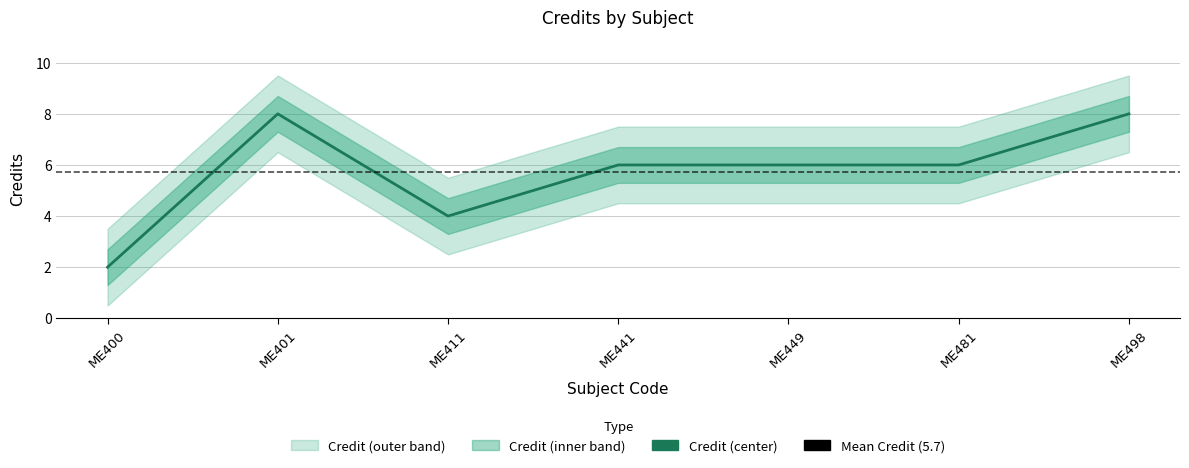

Where does the data first go above 6?

ME401